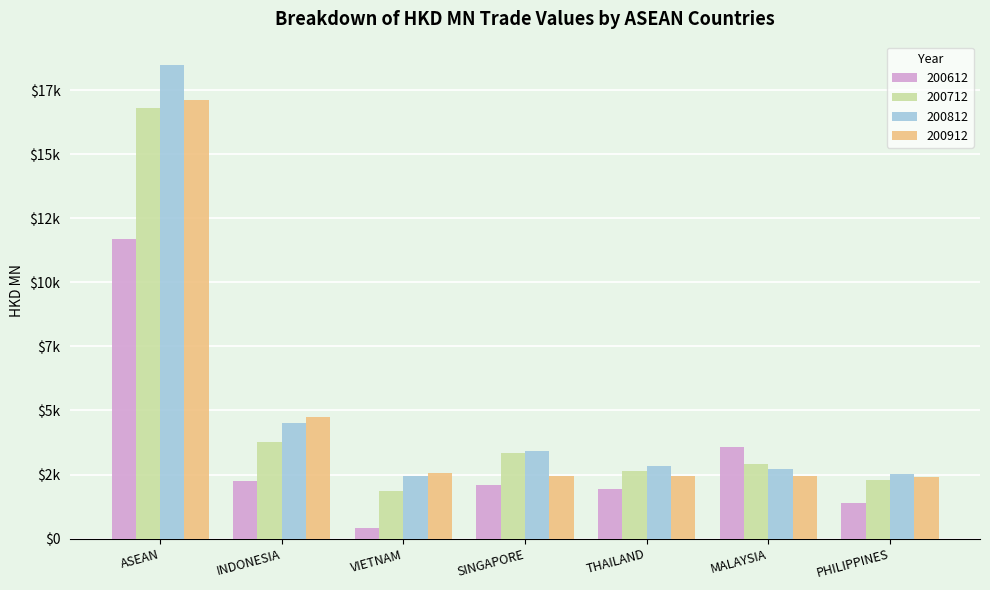

What are all the series names shown in the legend?

200612, 200712, 200812, 200912